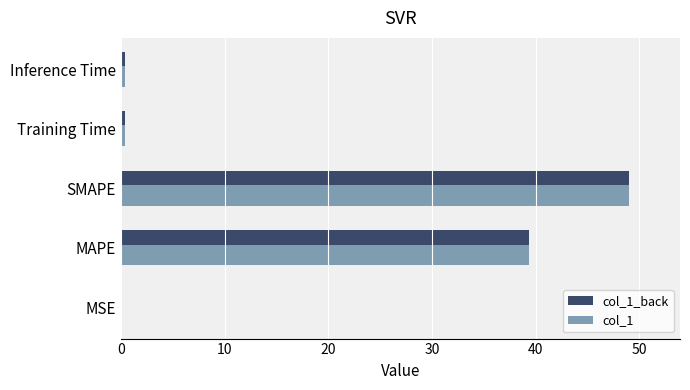

At which label is col_1 closest to 24?

MAPE